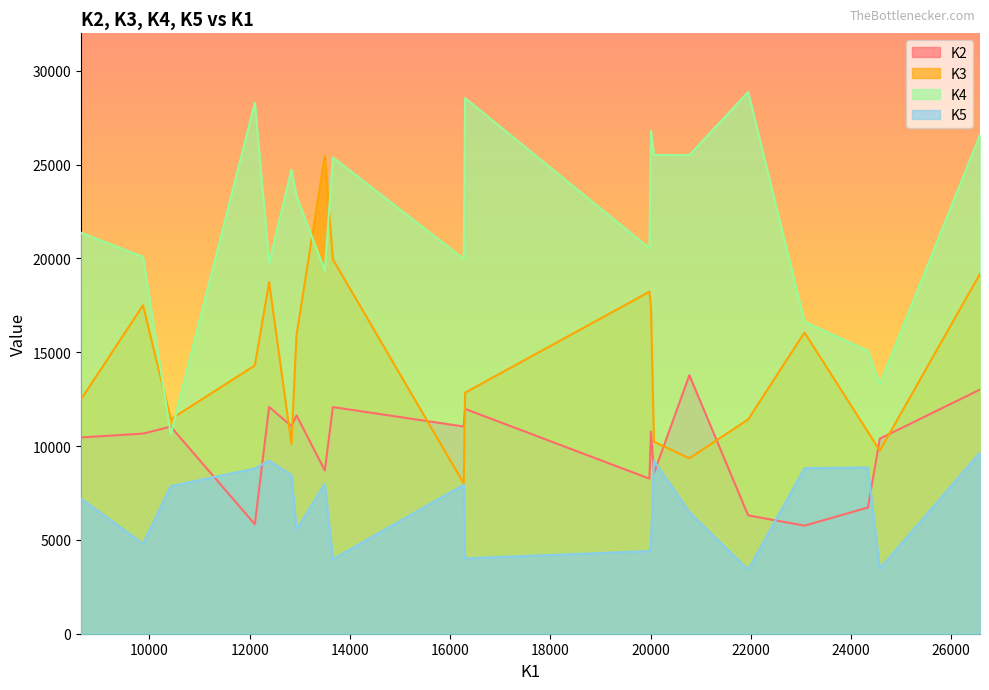

What is the smallest value displayed?

3414